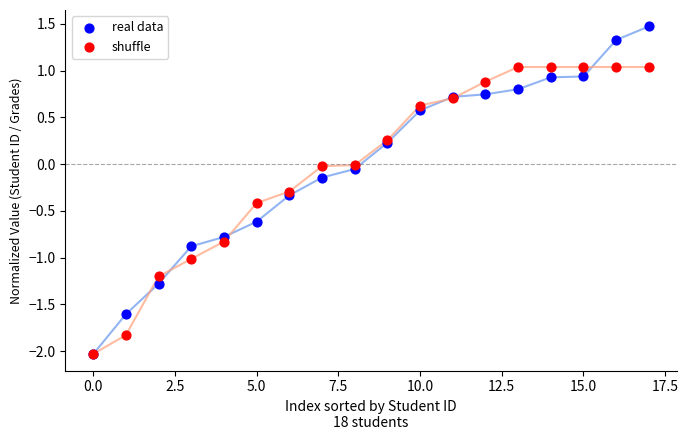

What are all the series names shown in the legend?

real data, shuffle